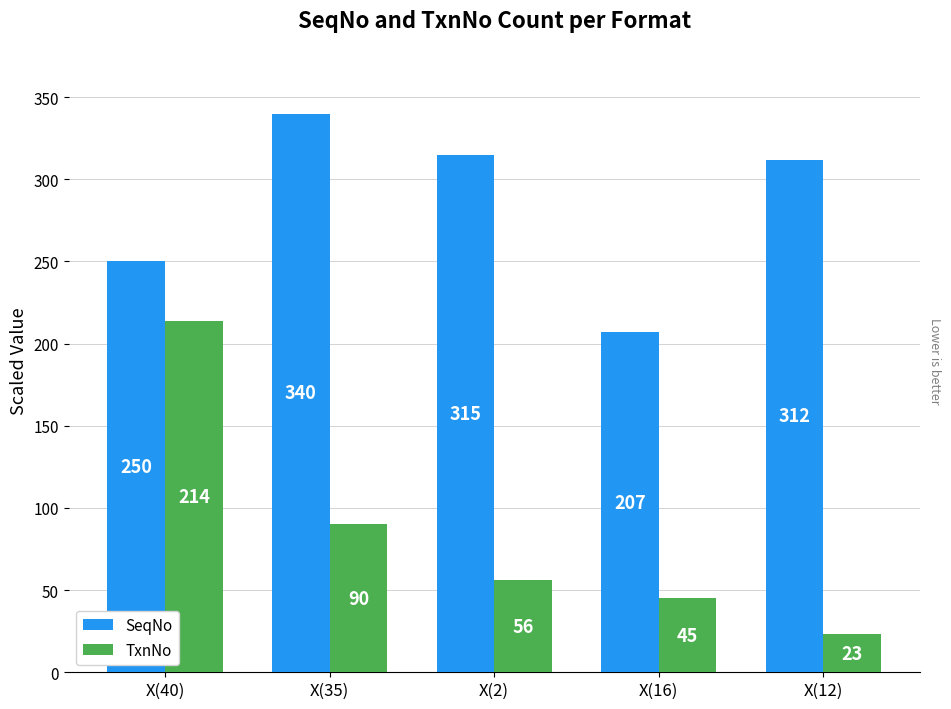

Rank the series by their maximum value, from lowest to highest.

TxnNo, SeqNo